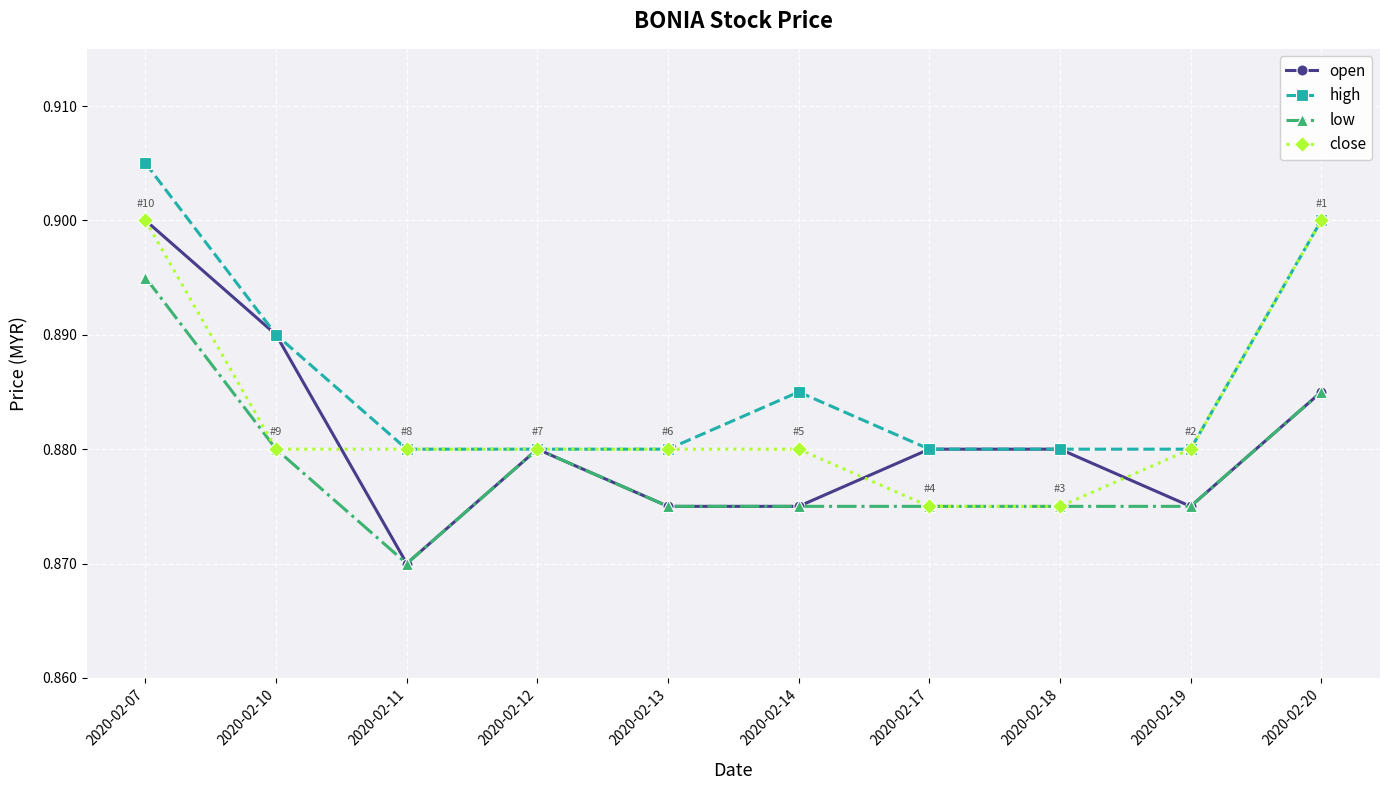

At which category does the chart reach its minimum across all series?

2020-02-11